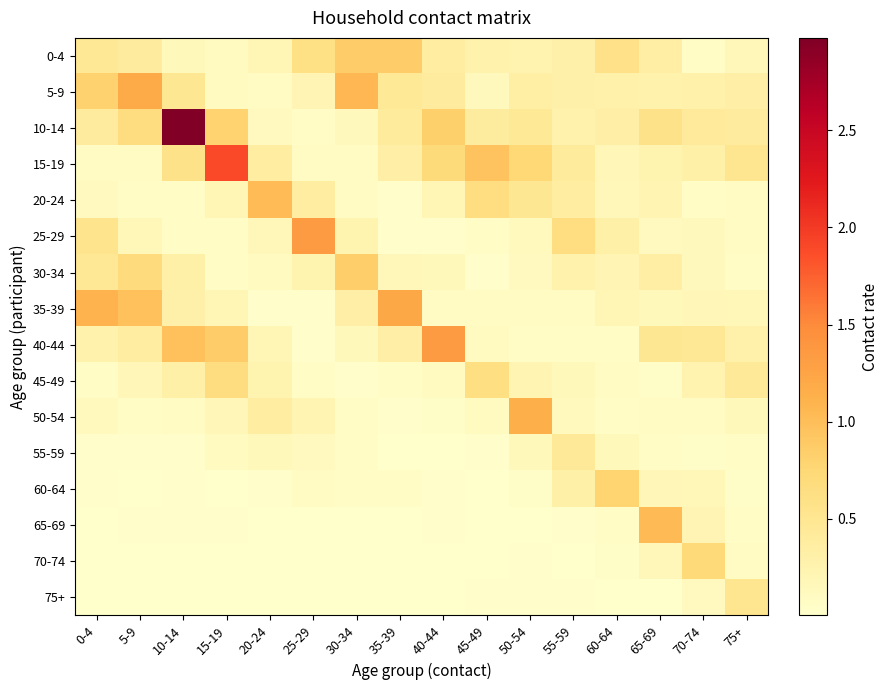

Between 75+ and 55-59, which is larger?

55-59